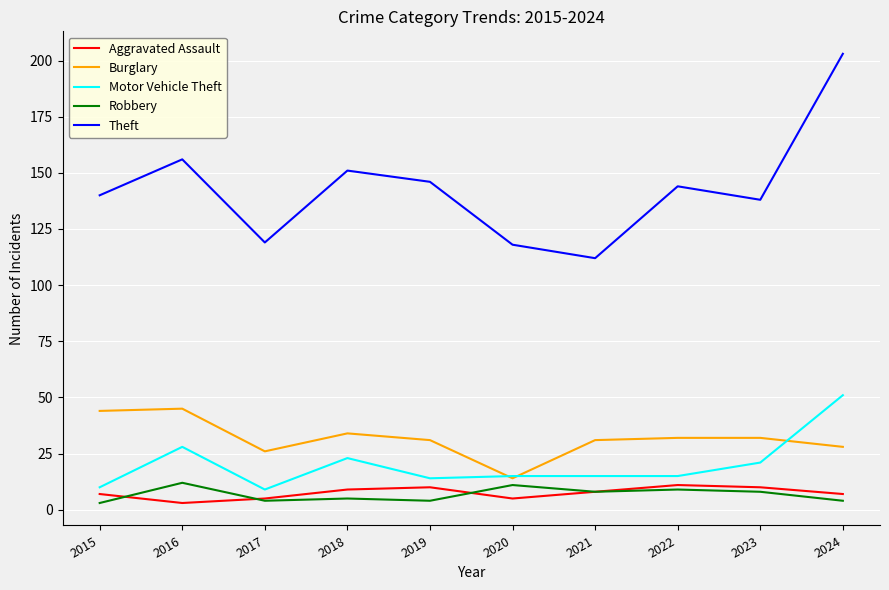

At how many categories does at least one series exceed 111?

10